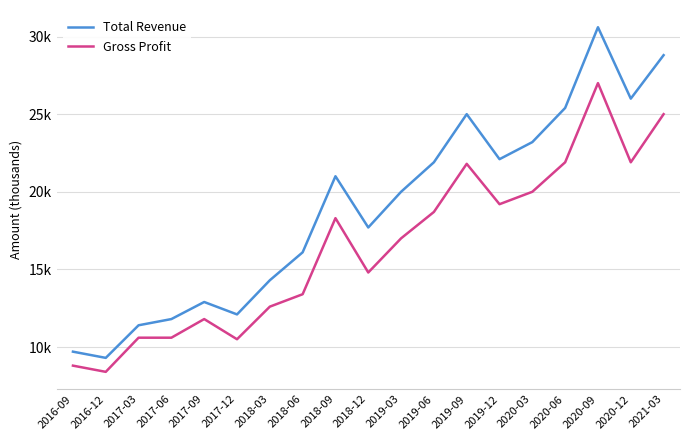

At which label is Gross Profit closest to 17700?

2018-09